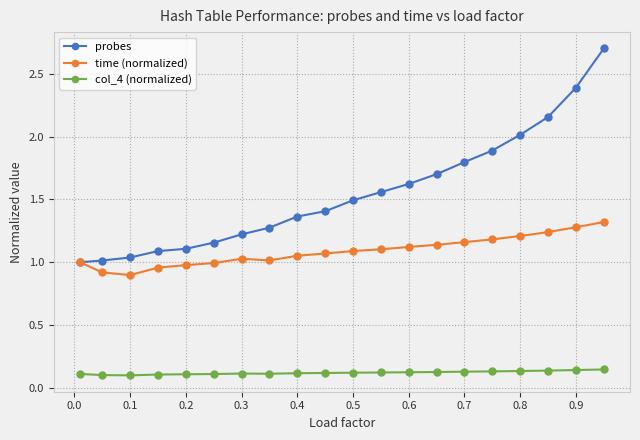

How many series are shown in this chart?

3